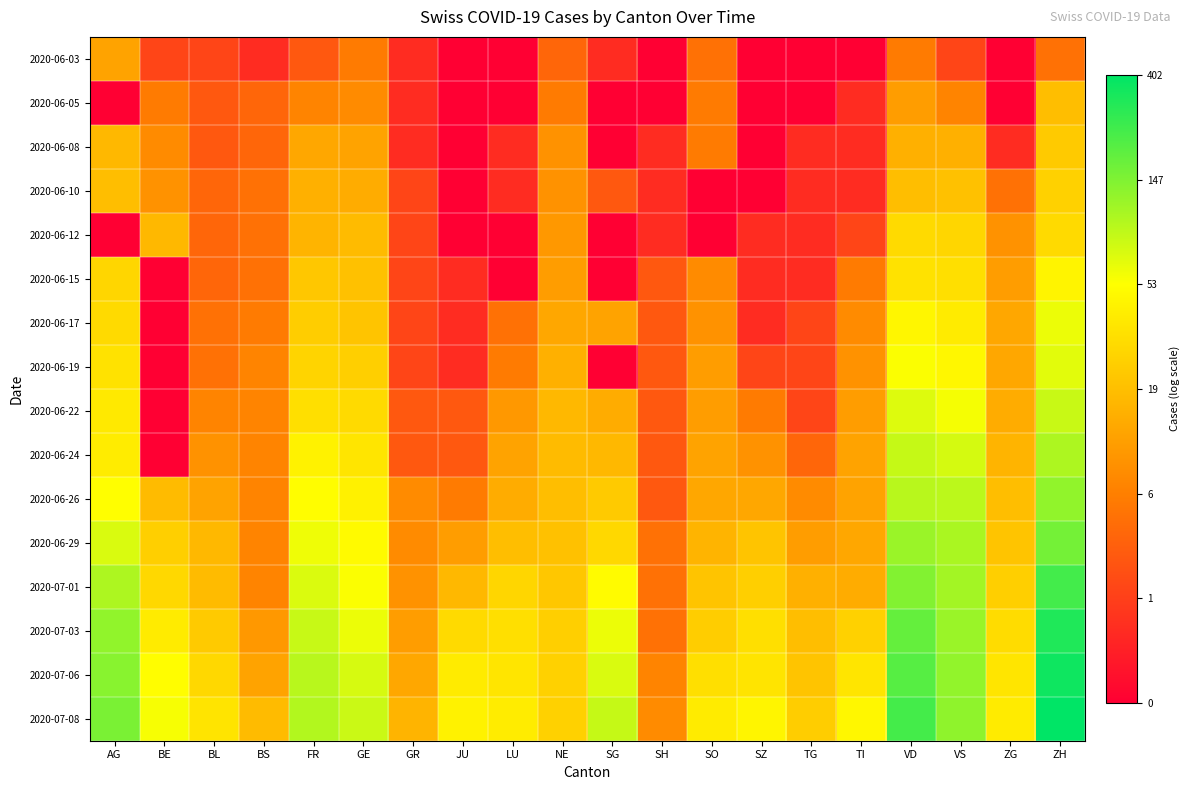

What is the total value across all series at SH?

20.0